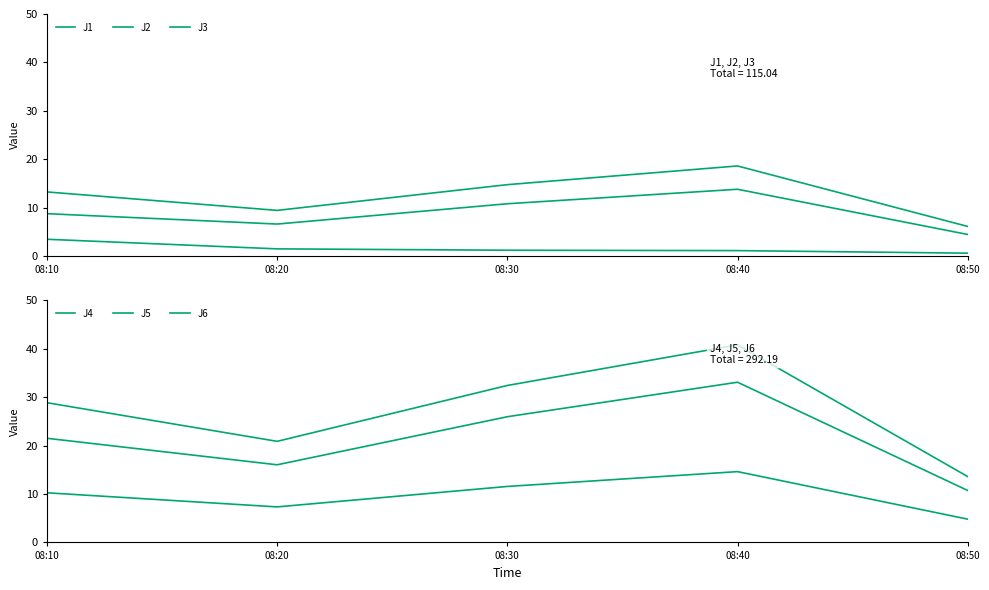

At which label does J6 first exceed 10?

08:10